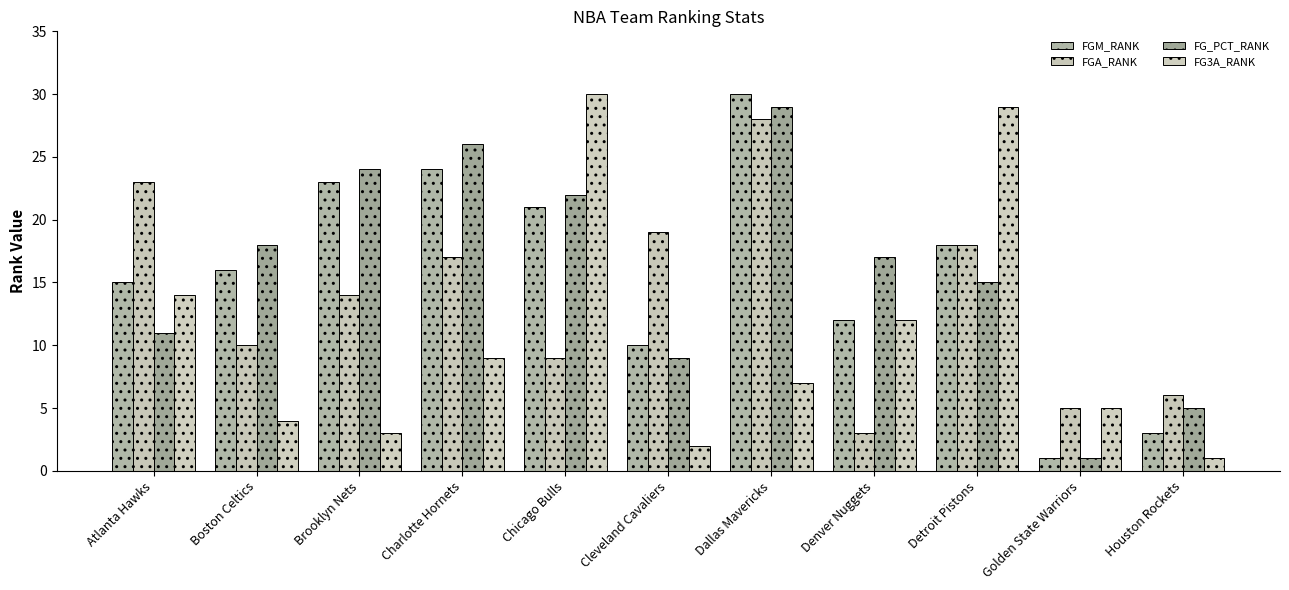

What is the difference between the FGM_RANK values at Denver Nuggets and Charlotte Hornets?

12